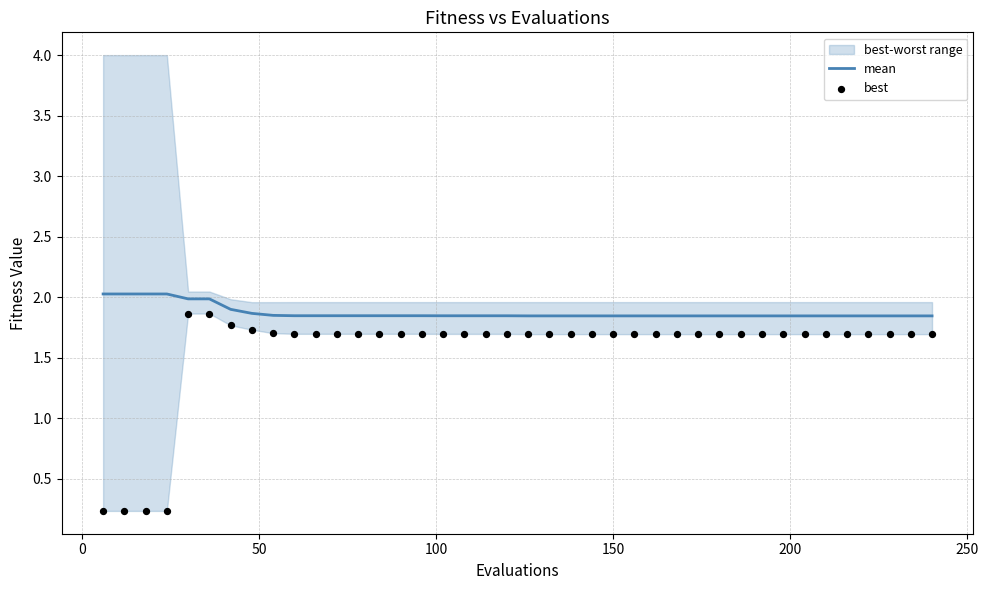

At how many categories does at least one series exceed 0?

40